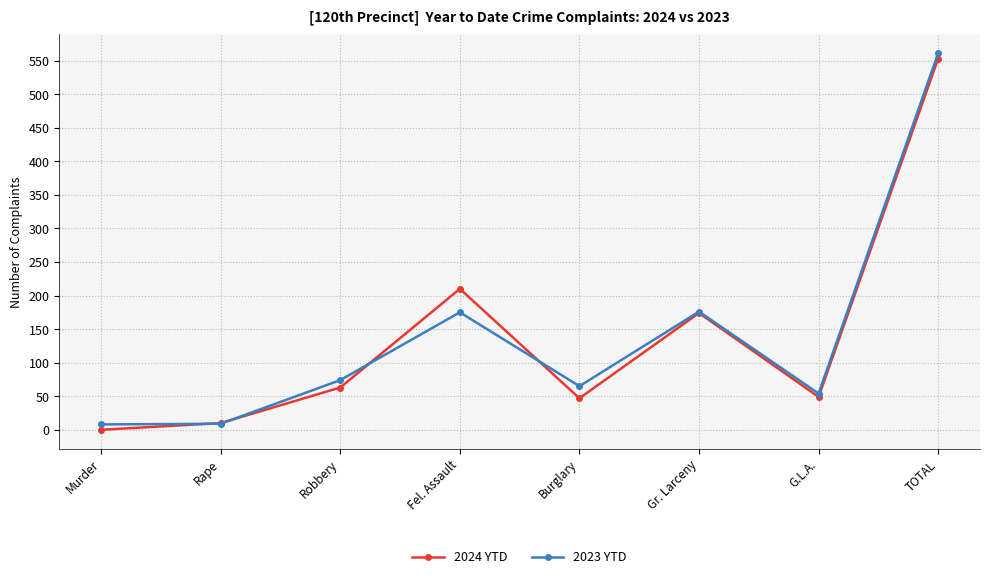

What value does the 2024 YTD series have at Robbery?

63